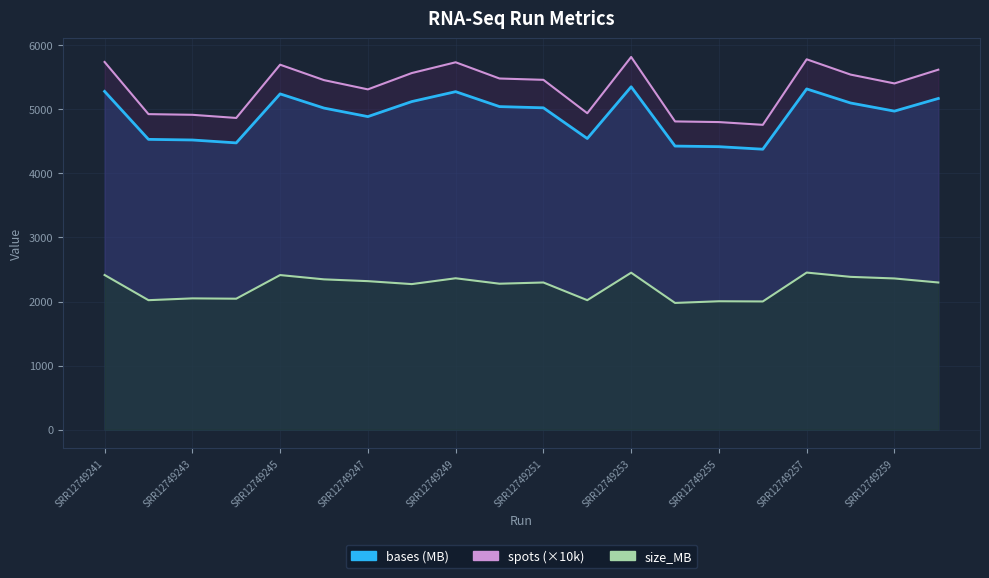

What is the total value across all series at SRR12749244?

11385.4